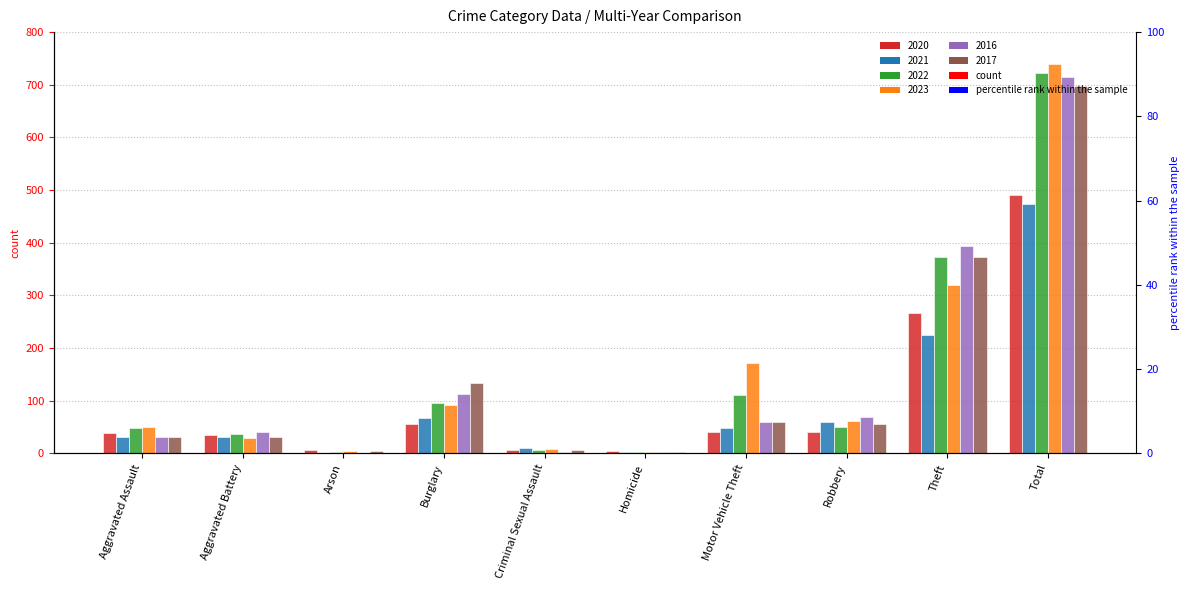

The 2022 series shows 2 at Homicide. True or false?

True